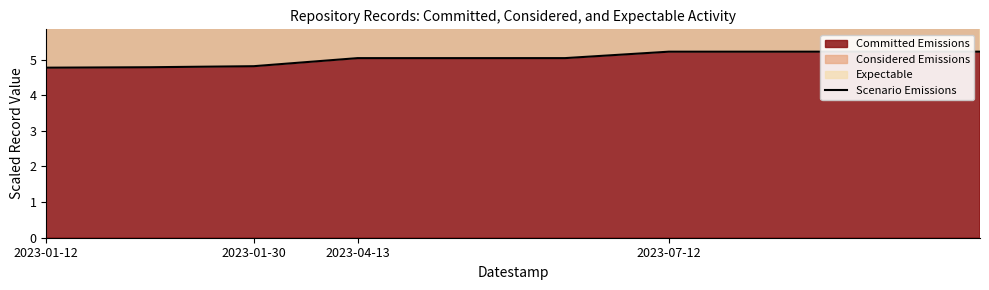

What is the value of the 4th point from the left?

5.0